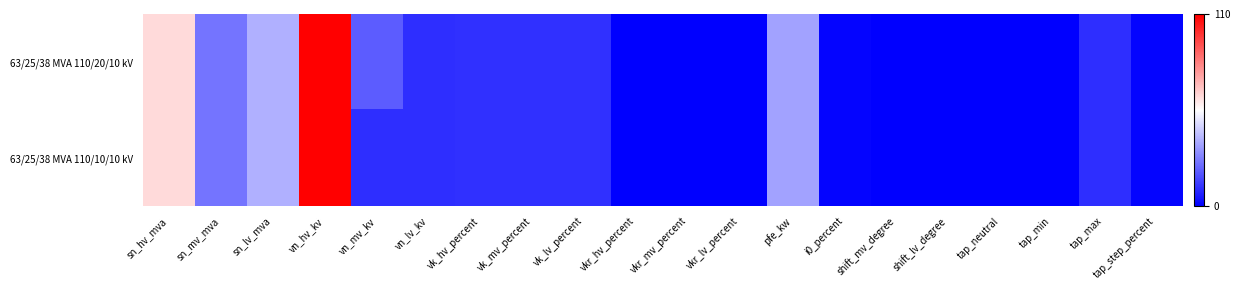

What is the maximum value shown in the chart?

110.0